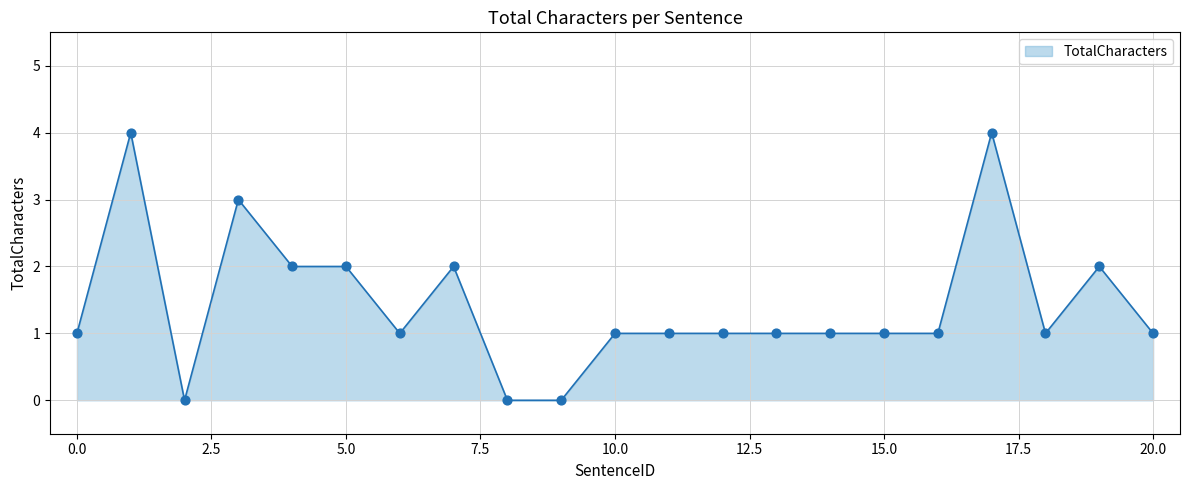

What is the greatest value displayed?

4